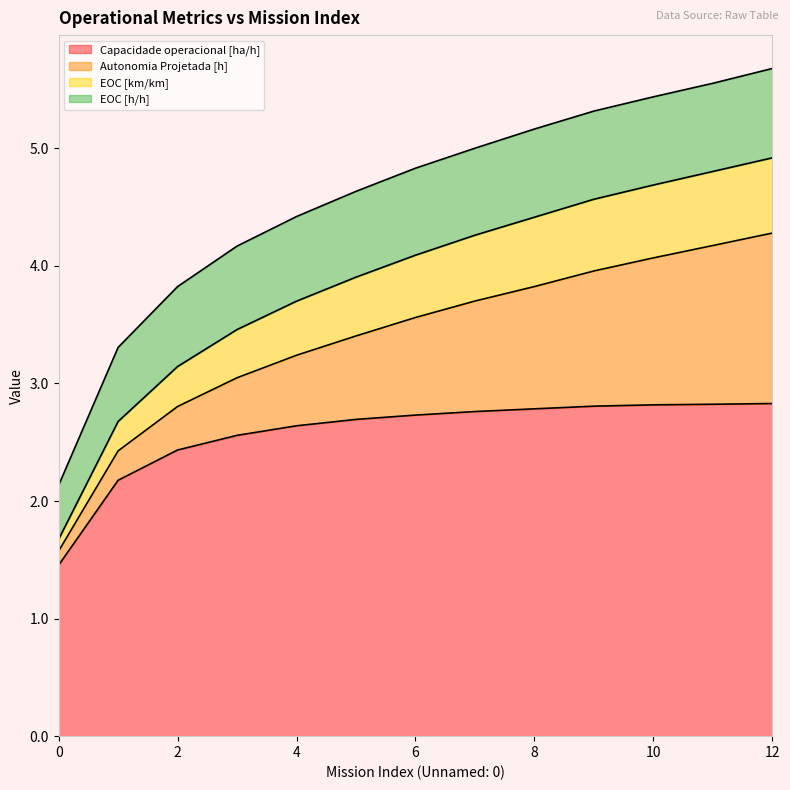

What are all the series names shown in the legend?

Capacidade operacional [ha/h], Autonomia Projetada [h], EOC [km/km], EOC [h/h]